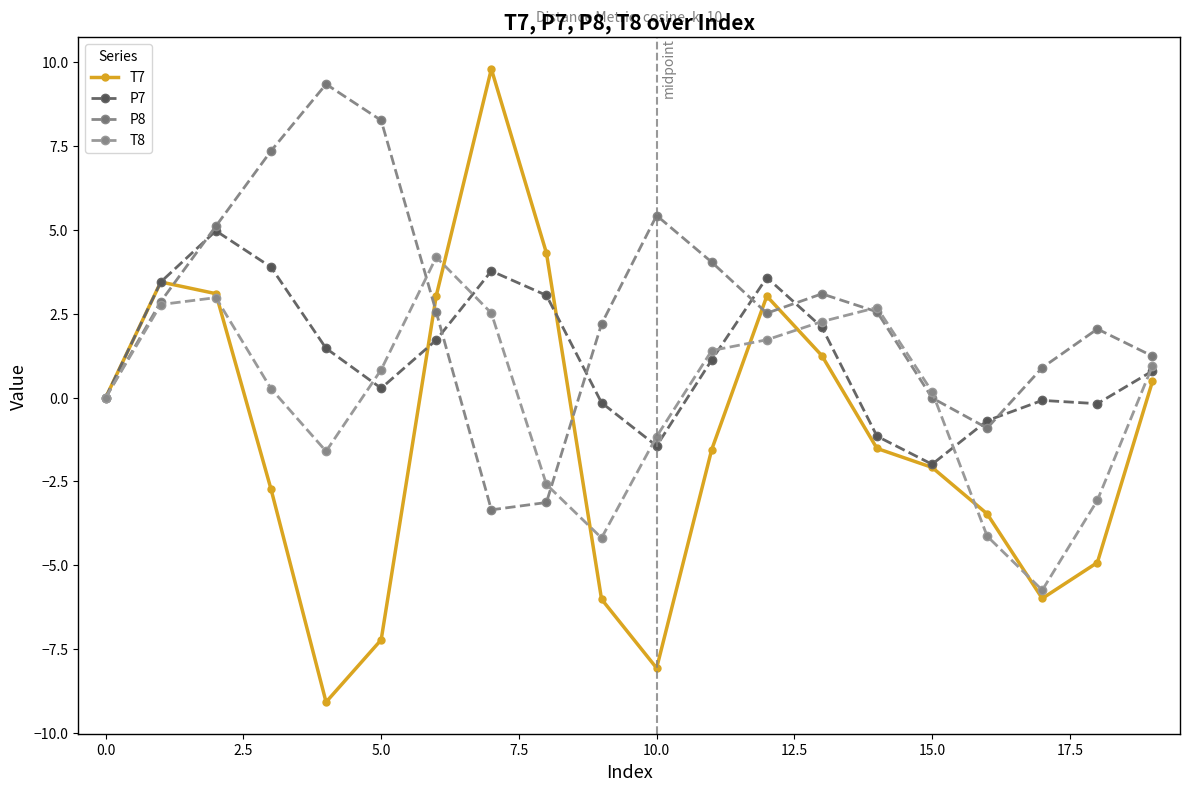

How many lines are shown in the chart?

4